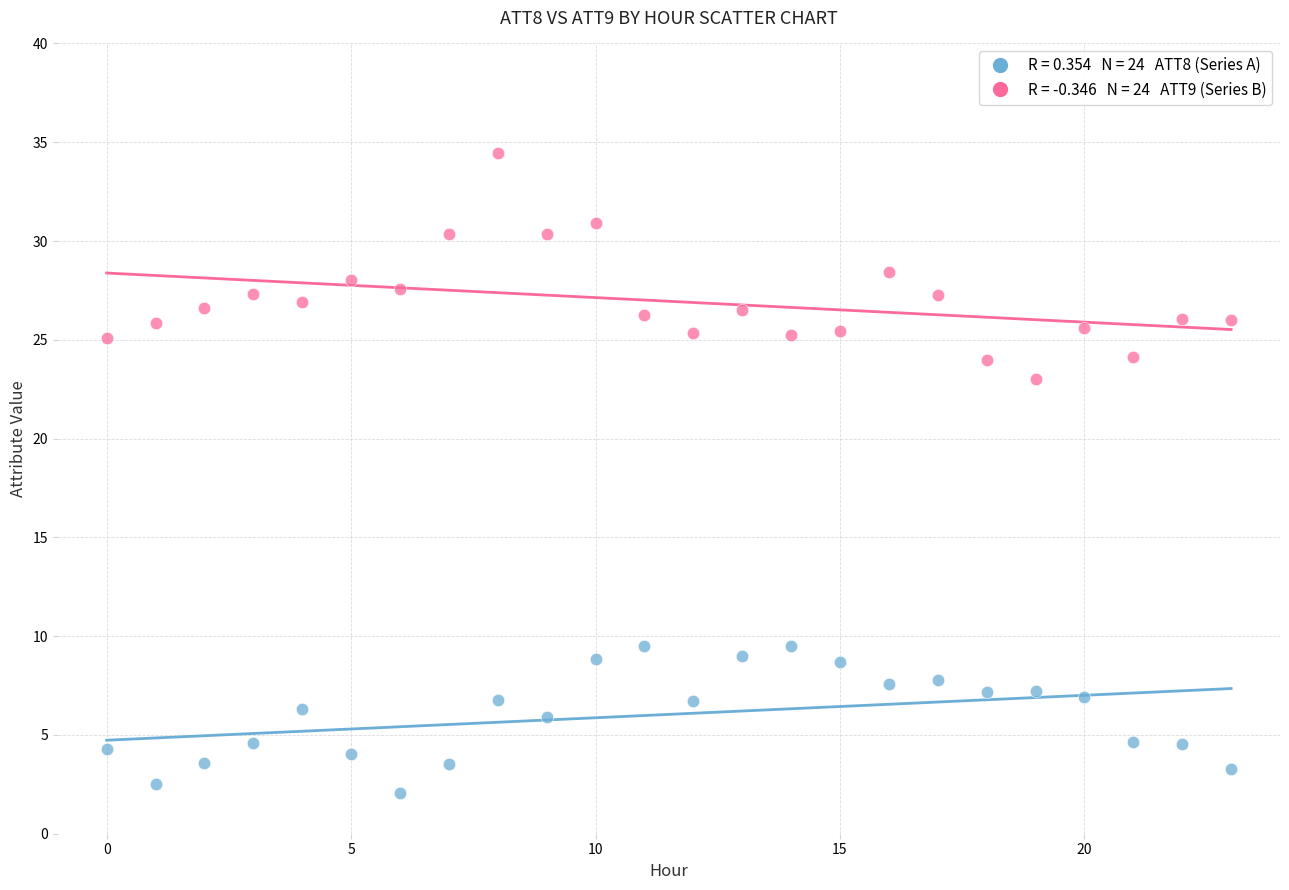

Across all series, what Y value is closest to 18?

23.0